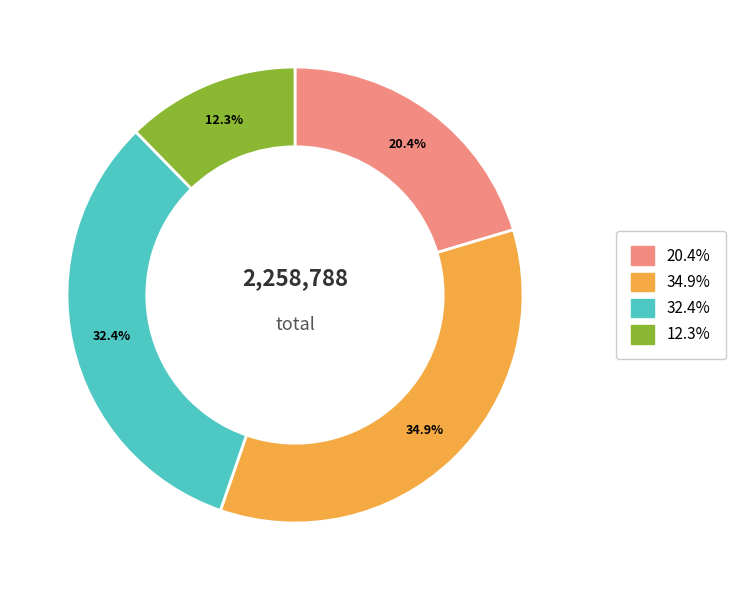

Do 12.3% and 20.4% together represent more than half of the pie?

No